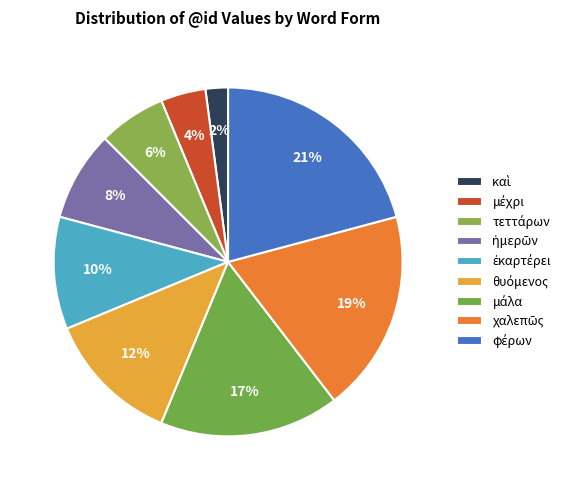

How many segments does this pie chart have?

9